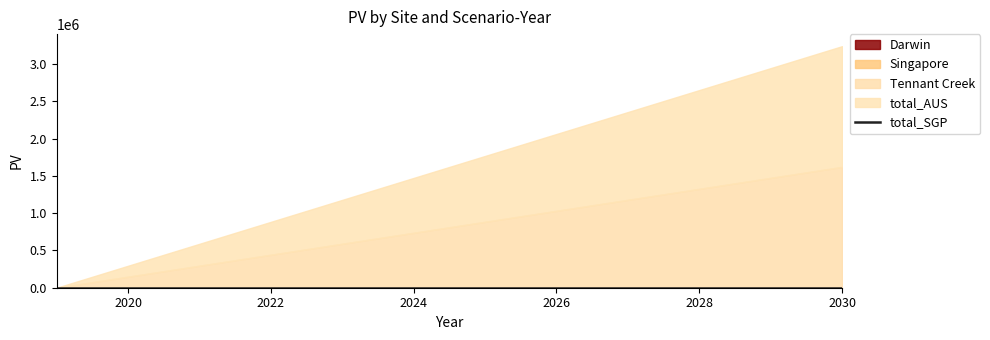

Which category has the lowest value across all series?

2019